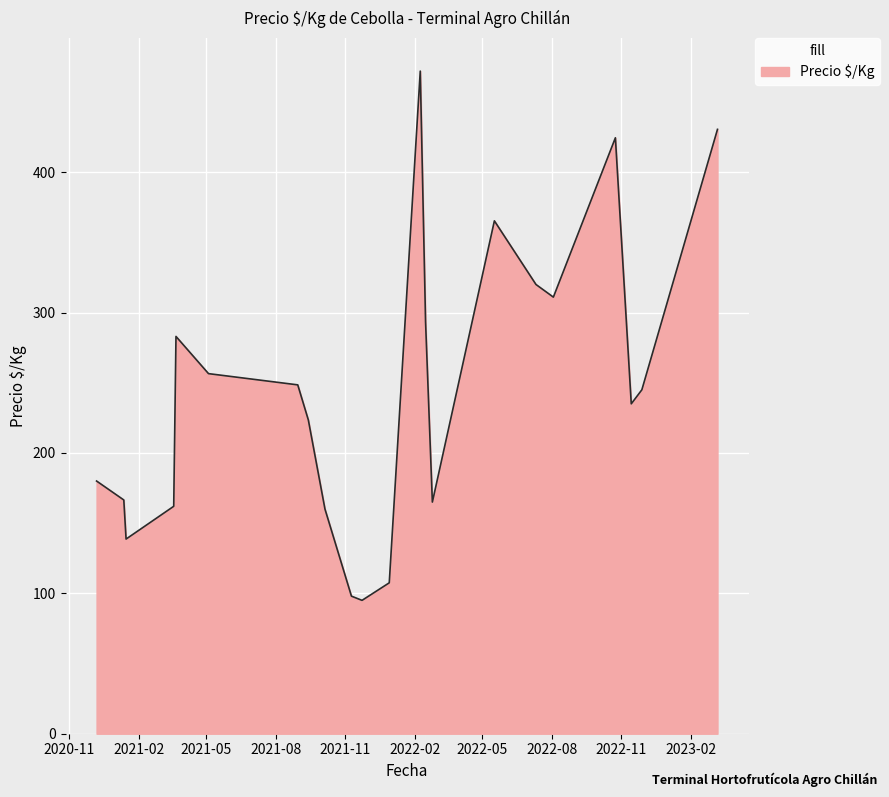

What is the difference between the second highest and minimum values?

335.5